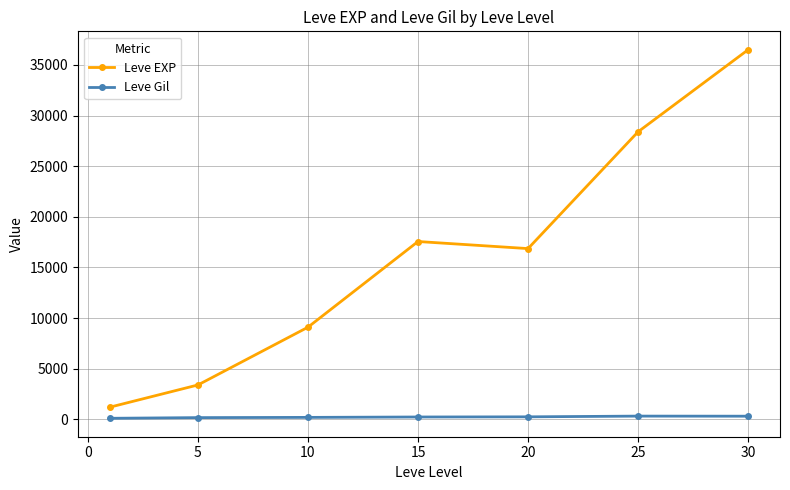

Which series has the widest spread of values?

Leve EXP